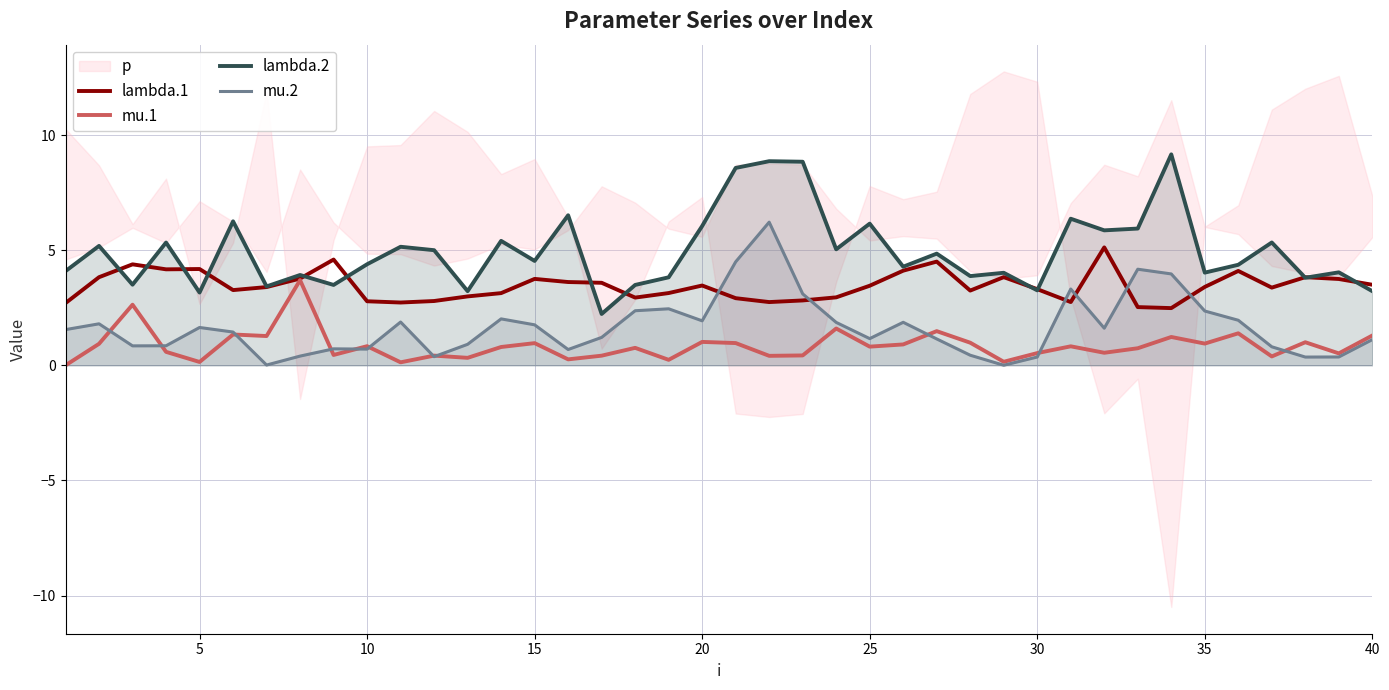

What is the difference between the maximum and minimum values in the mu.1 series?

3.7